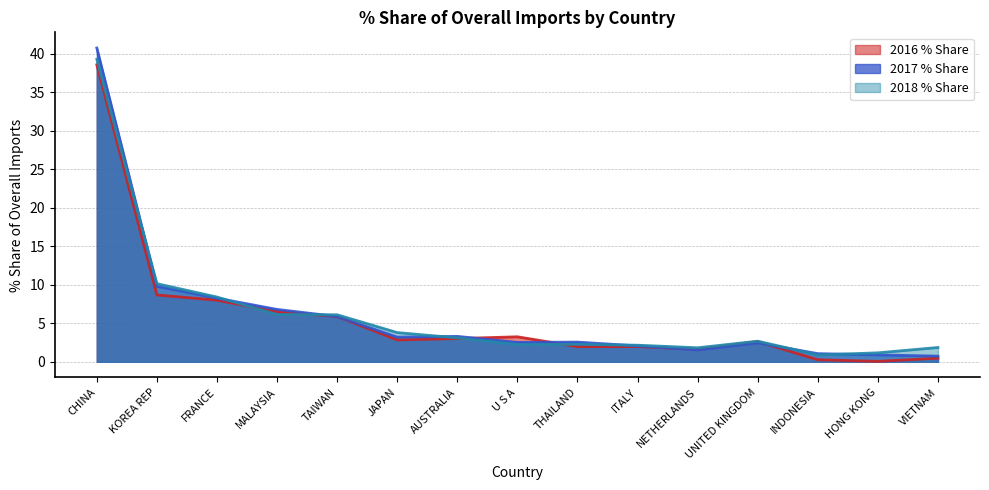

At which label does 2017 % Share reach its peak?

CHINA